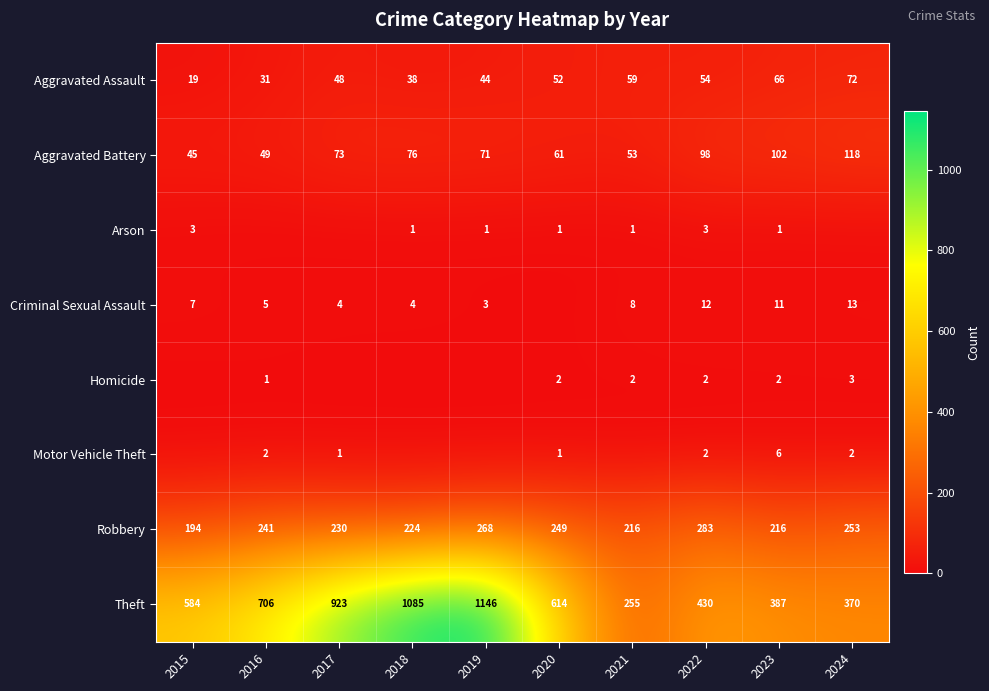

Is it true that Aggravated Assault equals 13 at 2020?

False